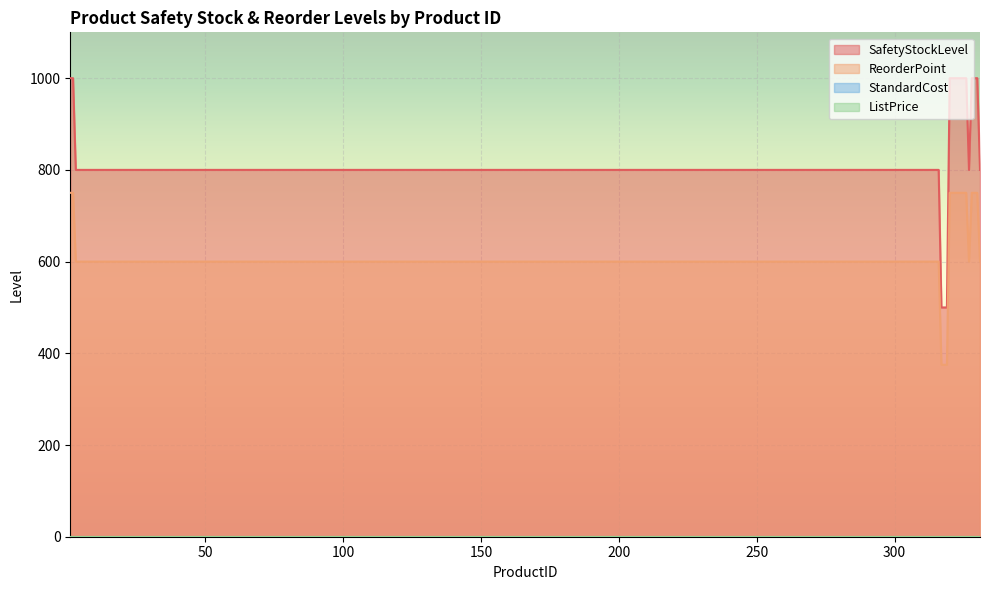

Read the SafetyStockLevel value at 321, to the nearest 100.

1000